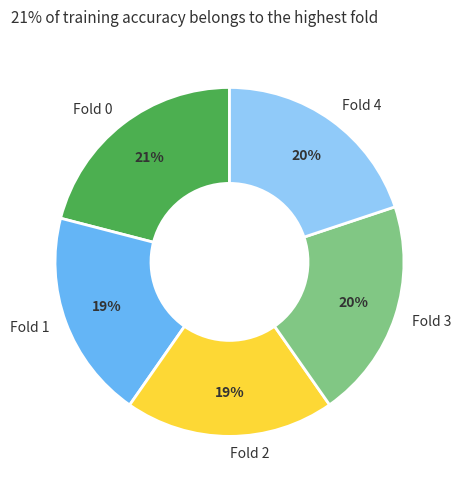

The Fold 2 slice represents 19% of the pie. True or false?

True